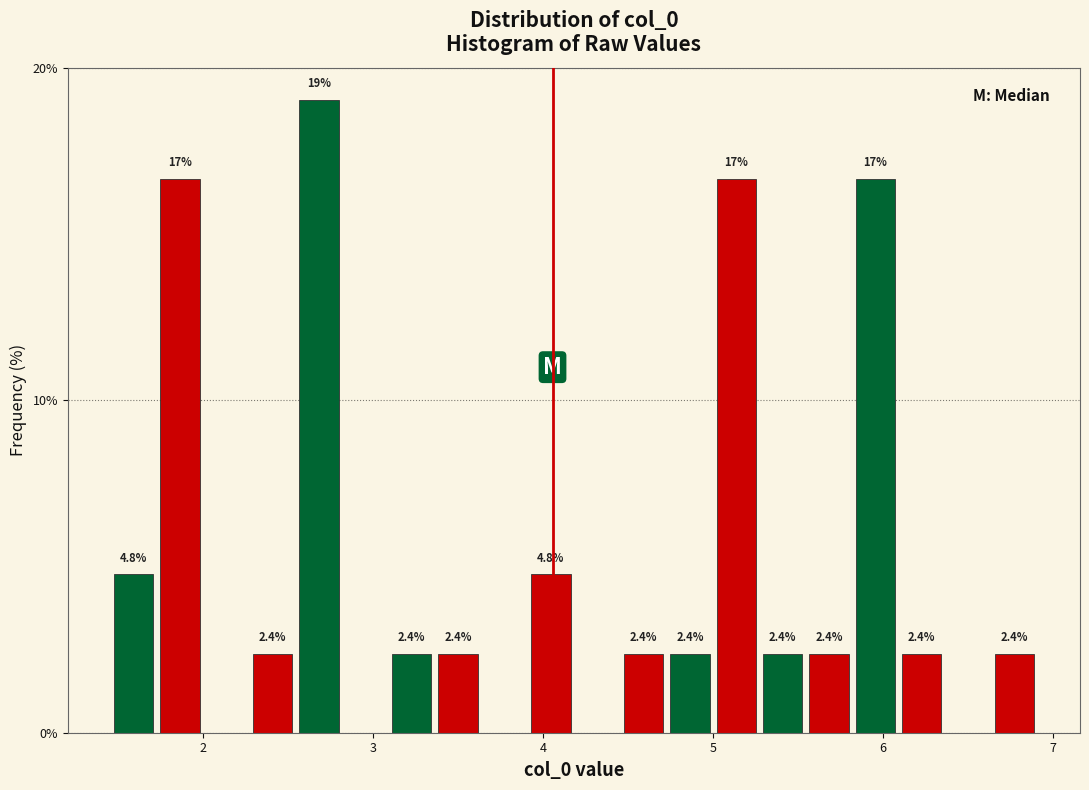

Around what value on the x-axis is the tallest bar? Give the approximate position of its centre, as read against the axis.

2.7